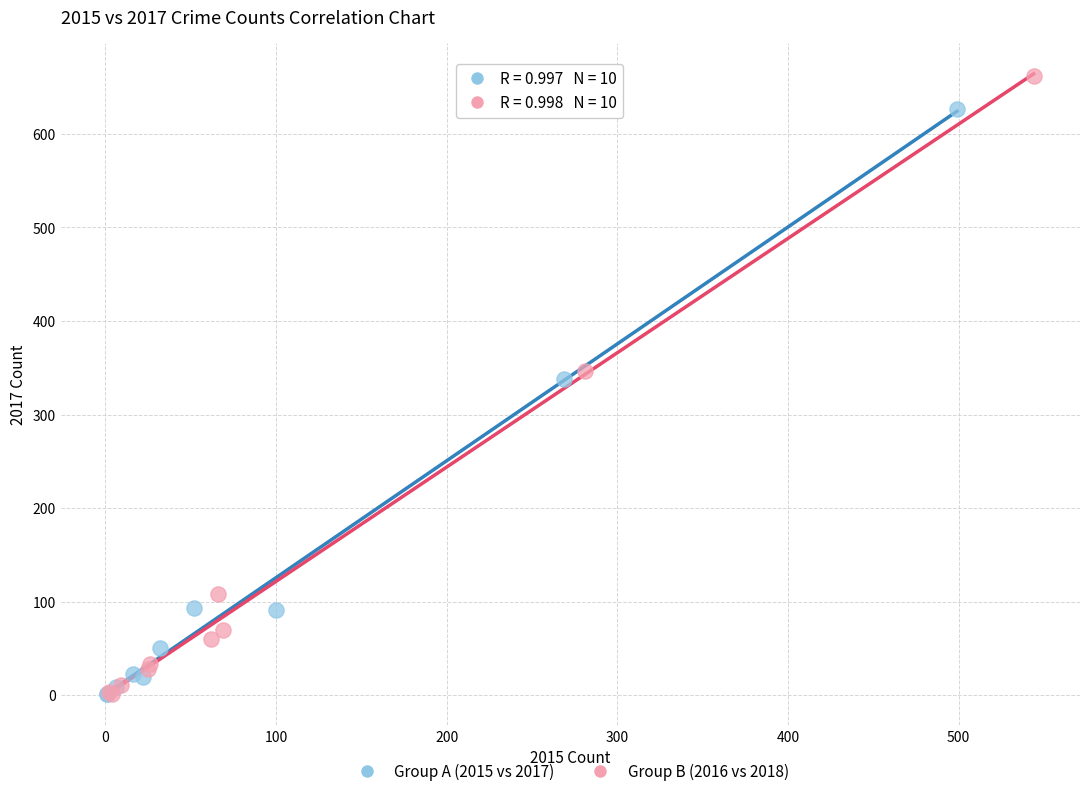

Which series reaches the maximum Y coordinate?

Group B (2016 vs 2018)